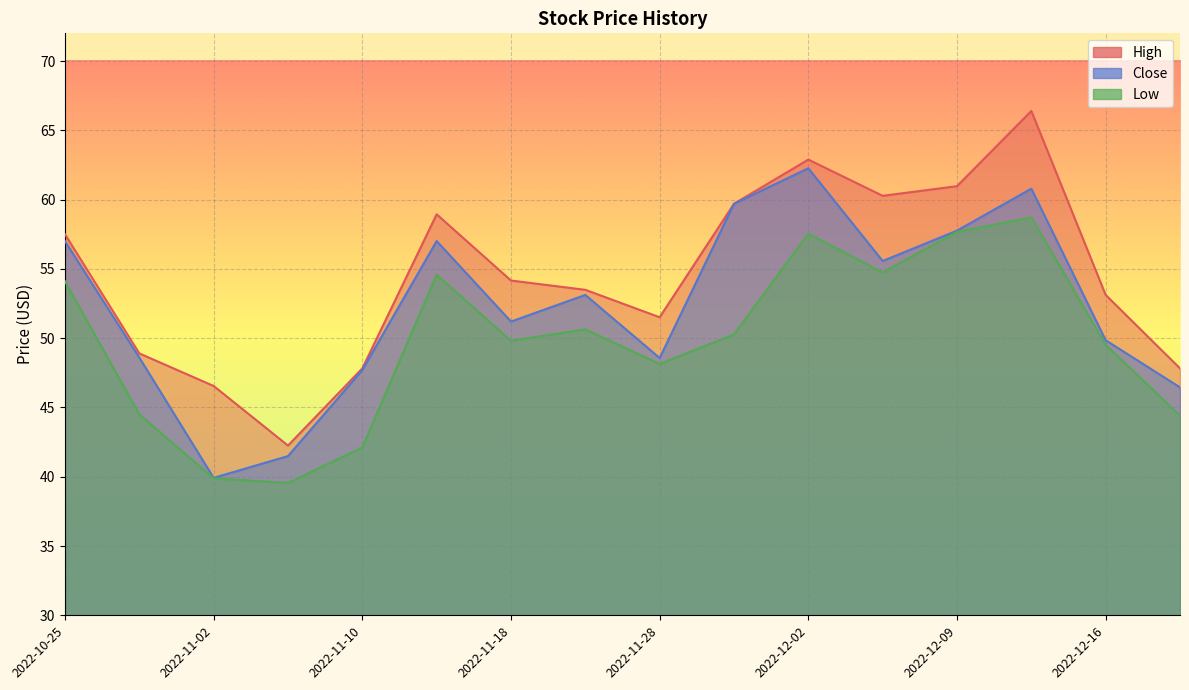

Is the value of High at 2022-11-02 greater than the value of Close at 2022-11-02?

Yes